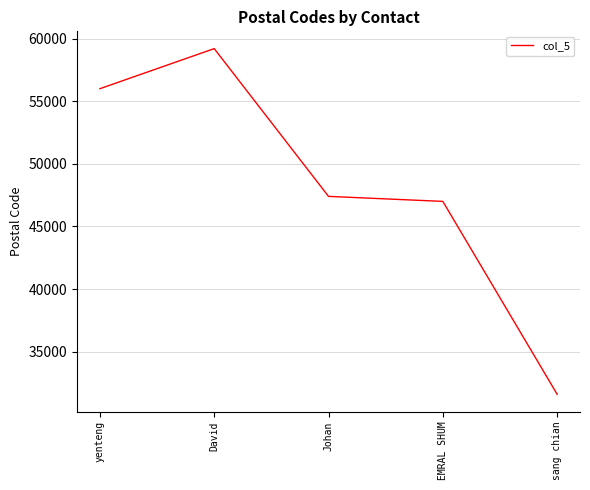

Is it true that the value at EMRAL SHUM is 14158?

False